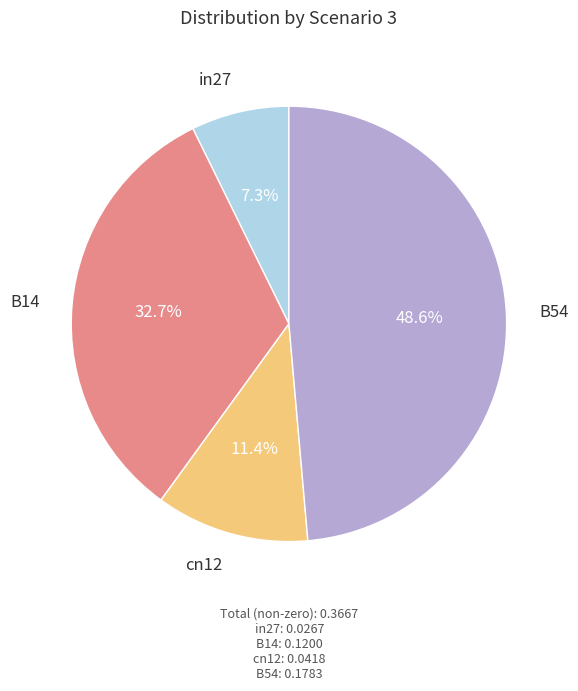

Does any single category account for the majority?

No